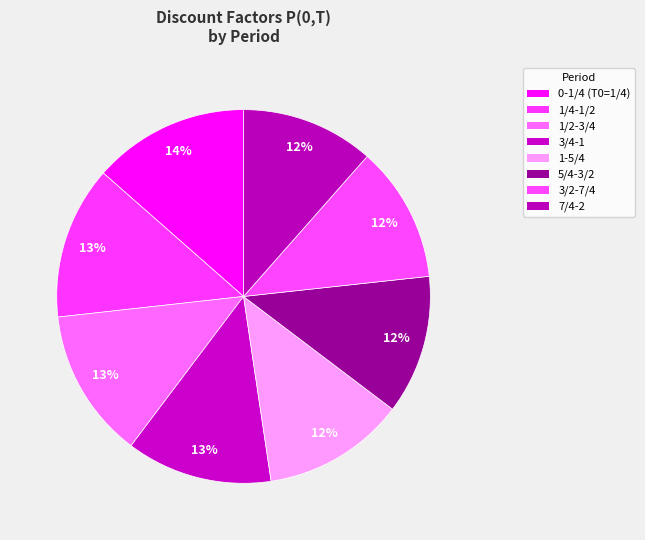

To the nearest percent, what portion does 7/4-2 represent?

12%